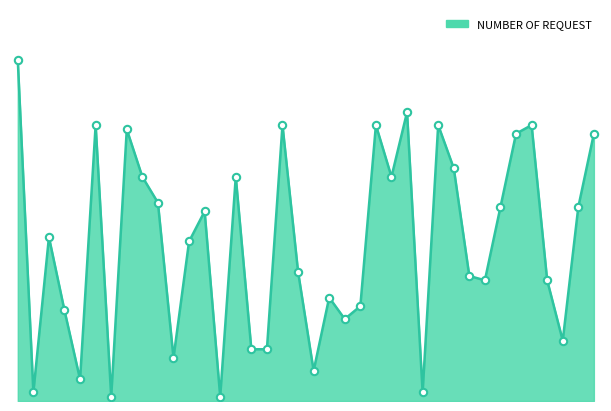

Is this an area chart (filled region under the line)?

Yes